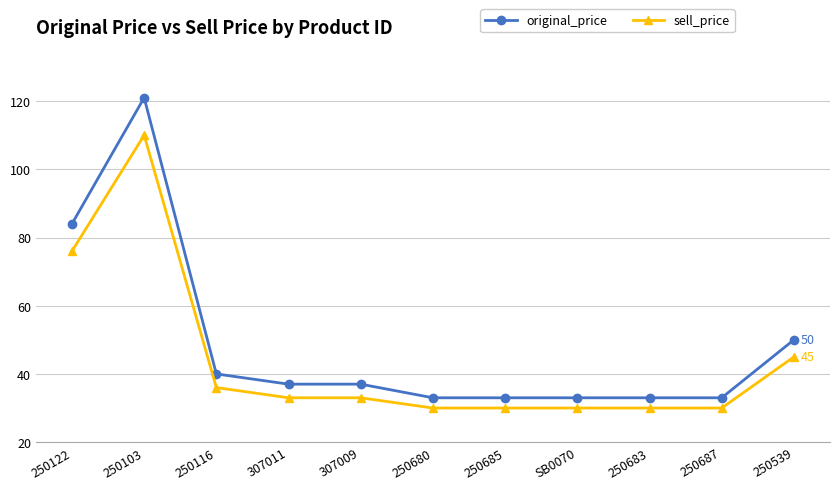

Where is the first local maximum for original_price?

250103